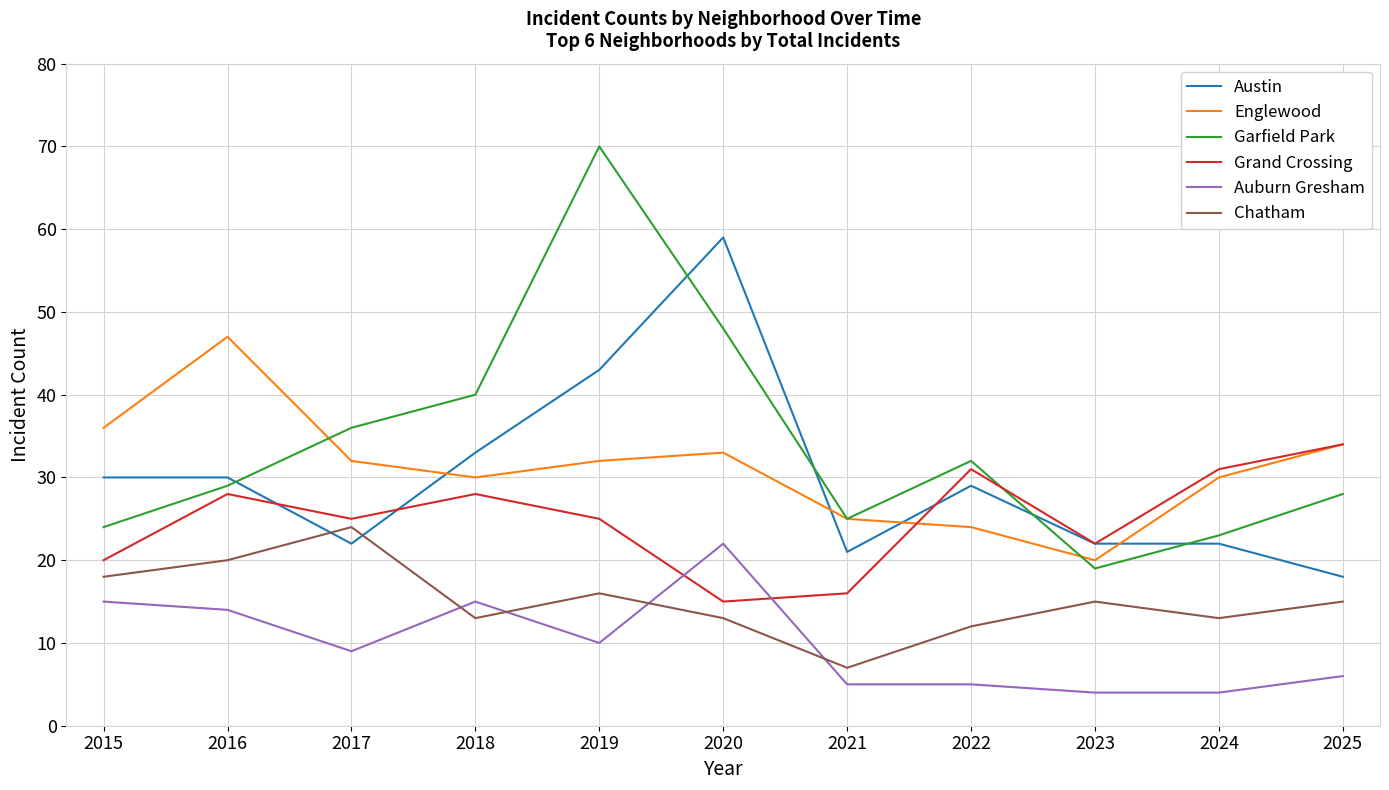

At which label does Chatham reach its peak?

2017